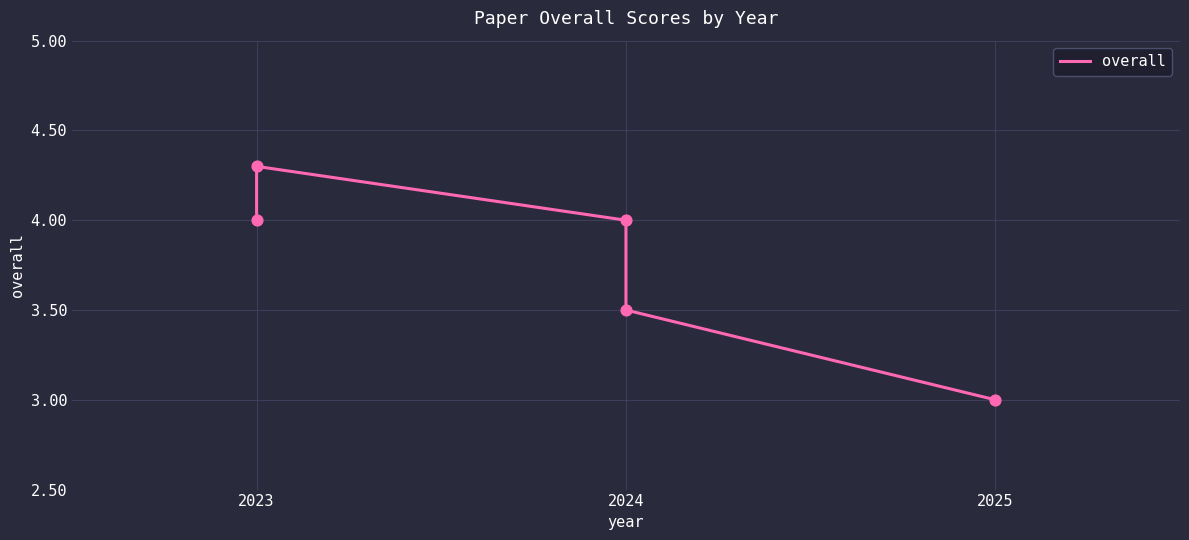

What is the change in value from 2023 to 2025?

-1.3